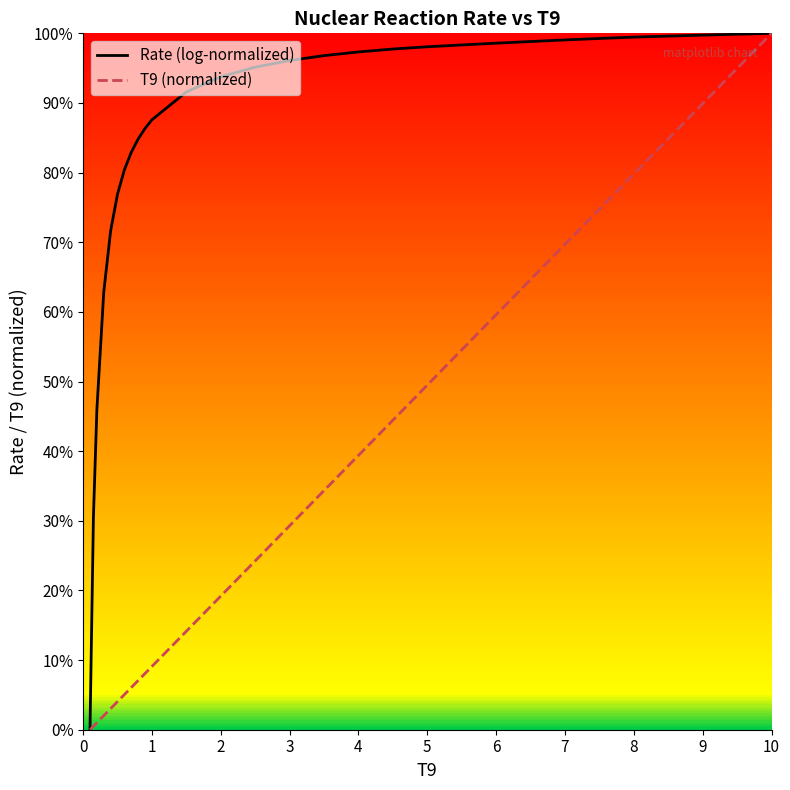

What is the maximum value shown in the chart?

100.0